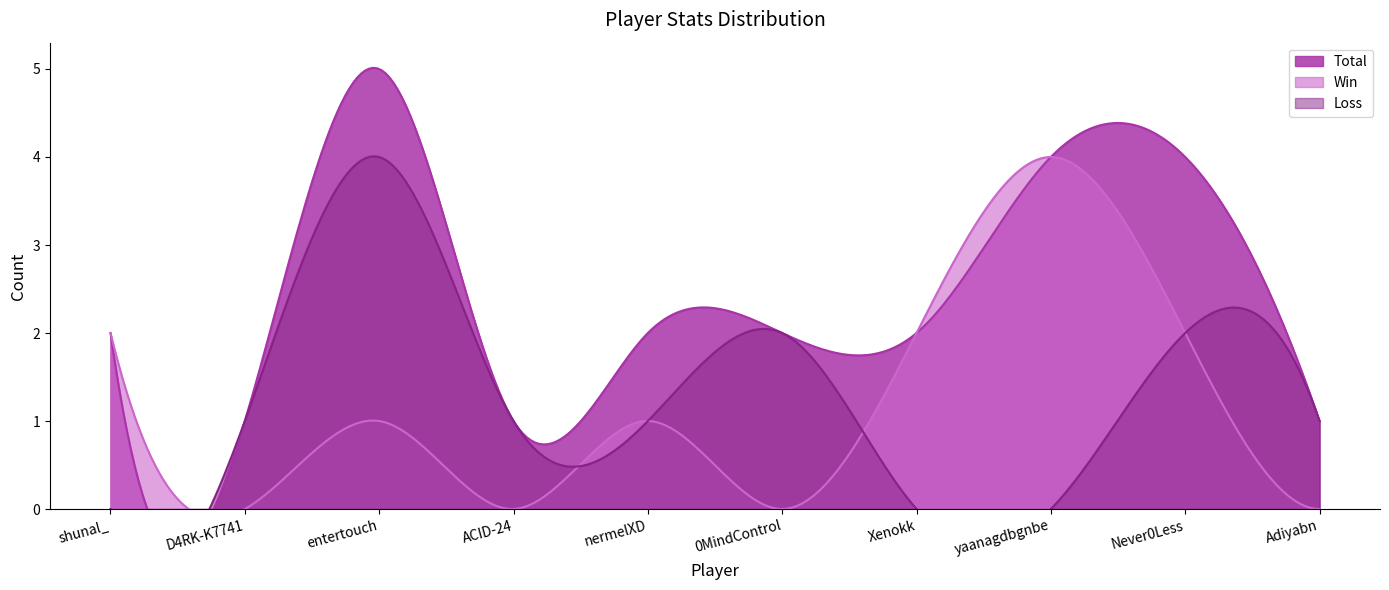

True or false: Loss and Total cross at least once.

False